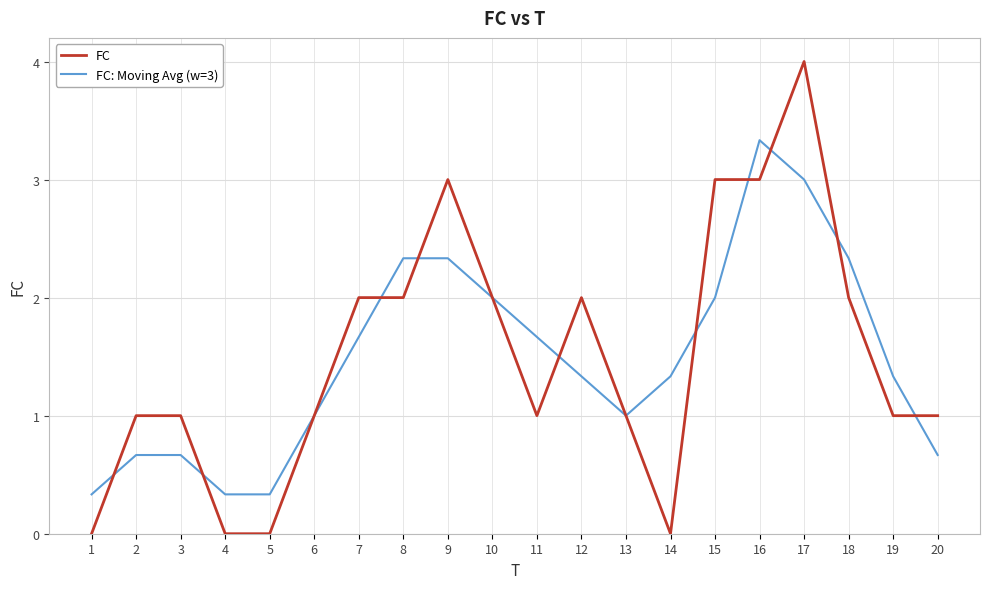

At which category is the sum across all series the highest?

17